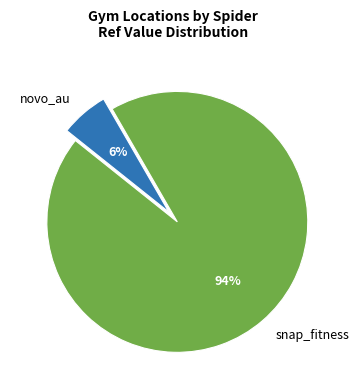

Which category has the biggest portion of the pie?

snap_fitness